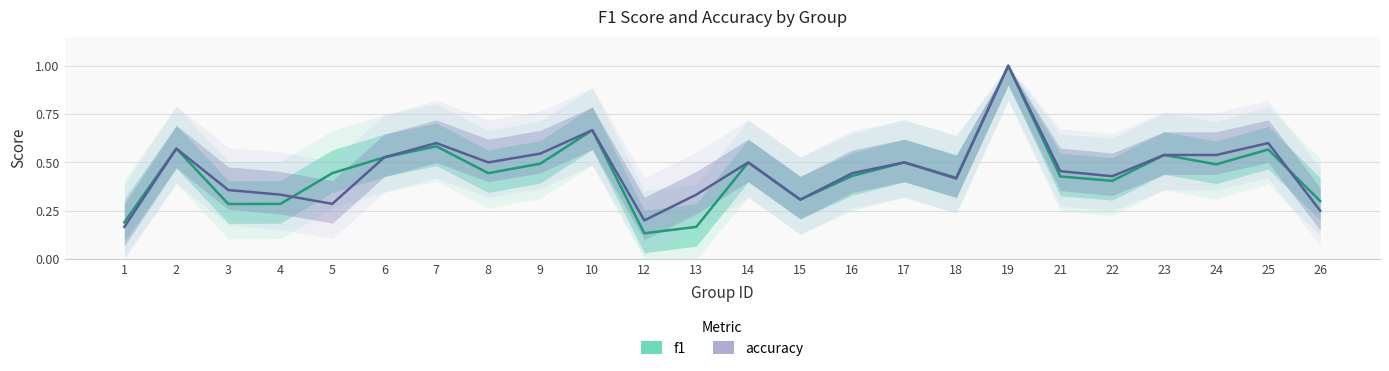

What are all the series names shown in the legend?

f1, accuracy